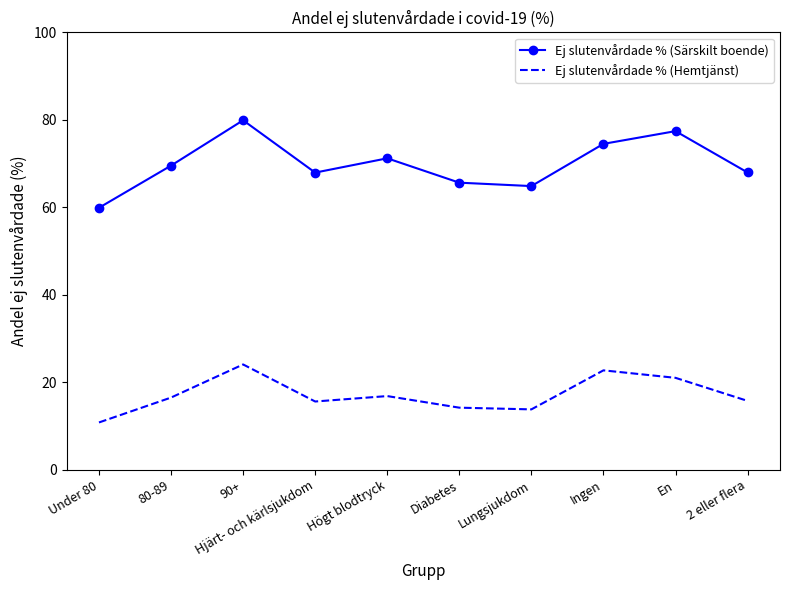

What is the minimum value shown in the chart?

10.8